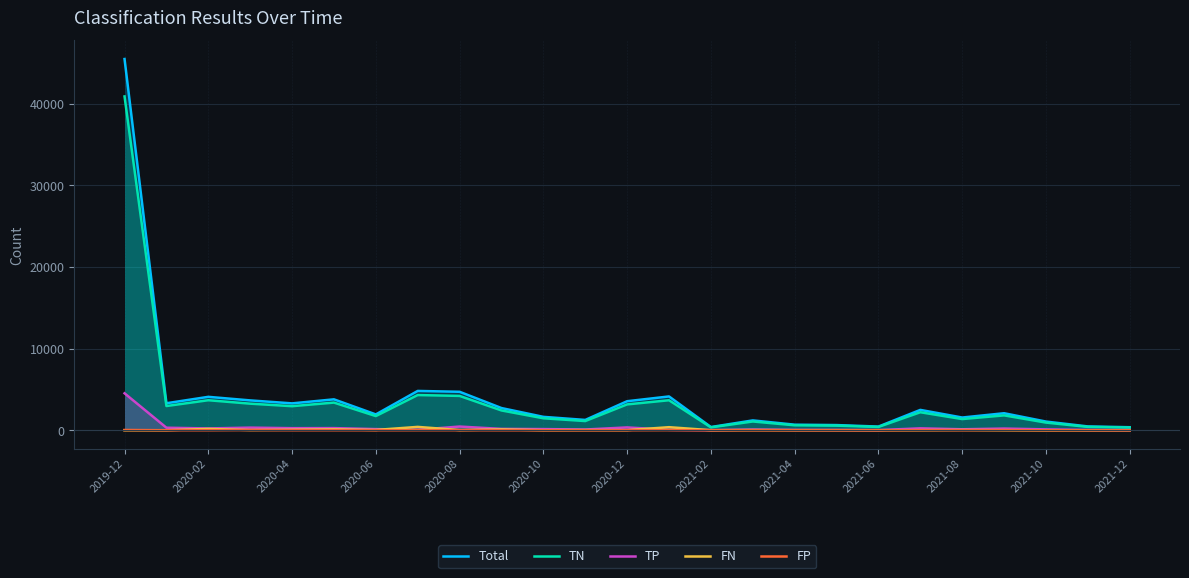

What is the maximum value shown in the chart?

45489